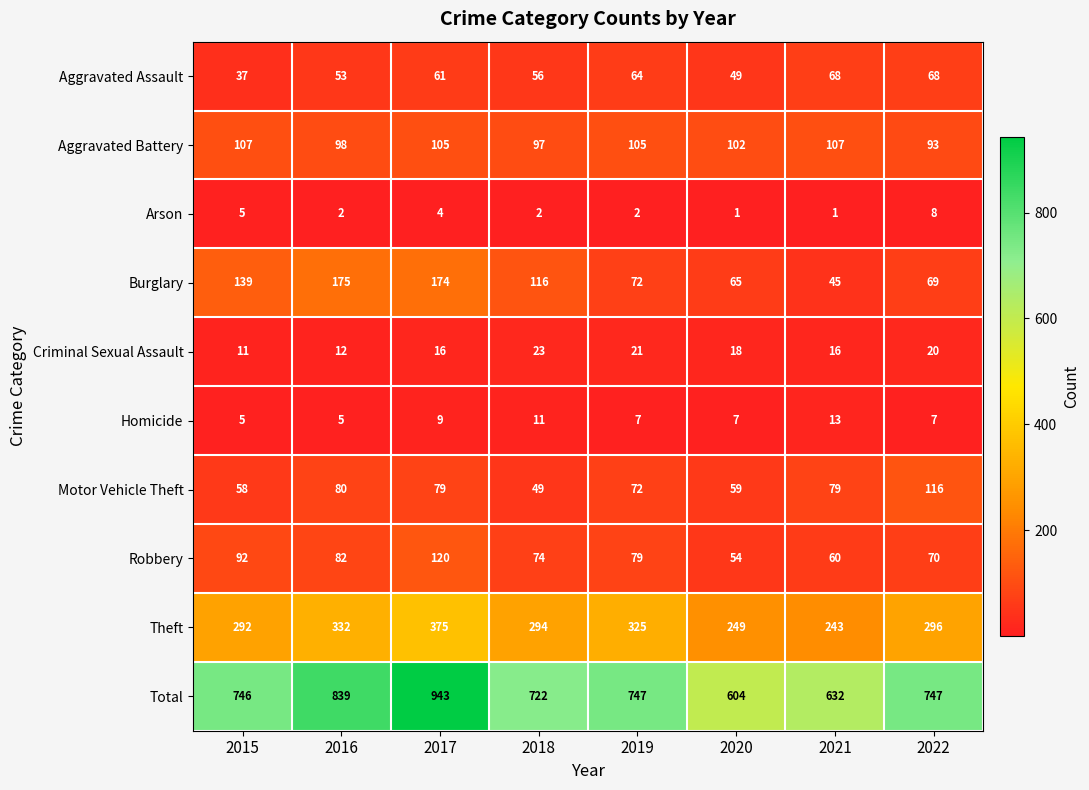

What is the difference between the second highest and minimum values in the Total series?

235